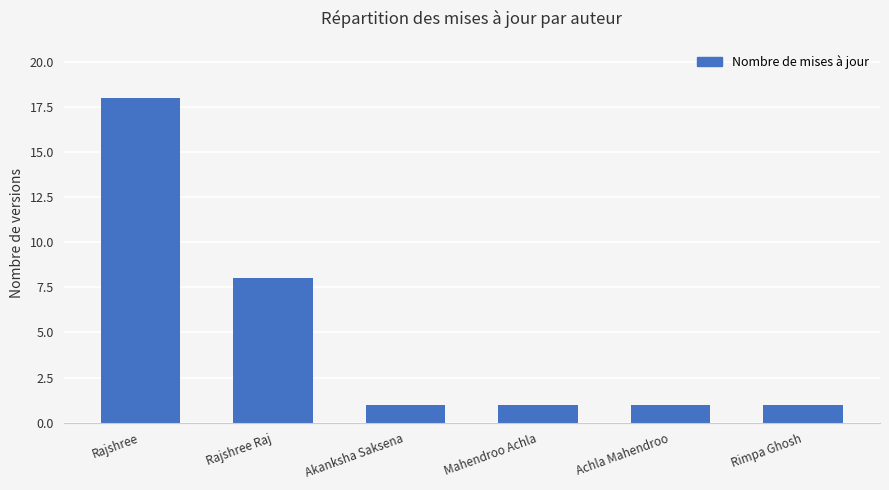

Reading left to right, what are all the values shown in this chart?

18	8	1	1	1	1